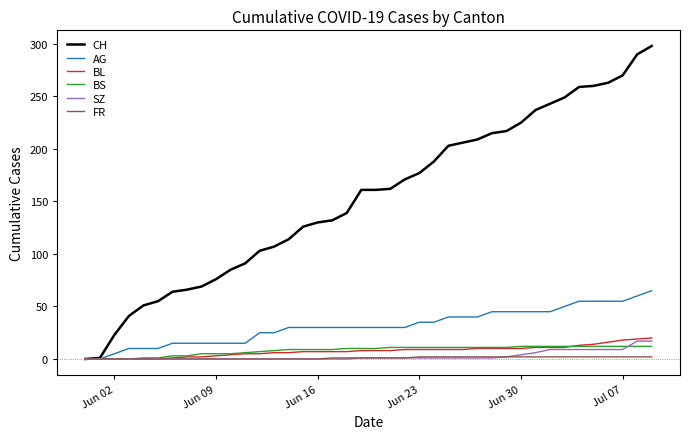

Which series has the largest range (max minus min)?

CH